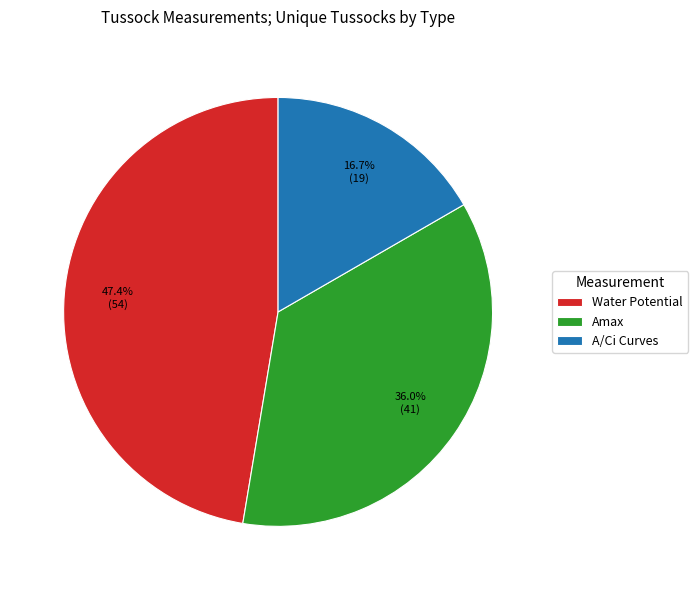

To the nearest percent, what is the combined percentage of A/Ci Curves and Amax?

53%